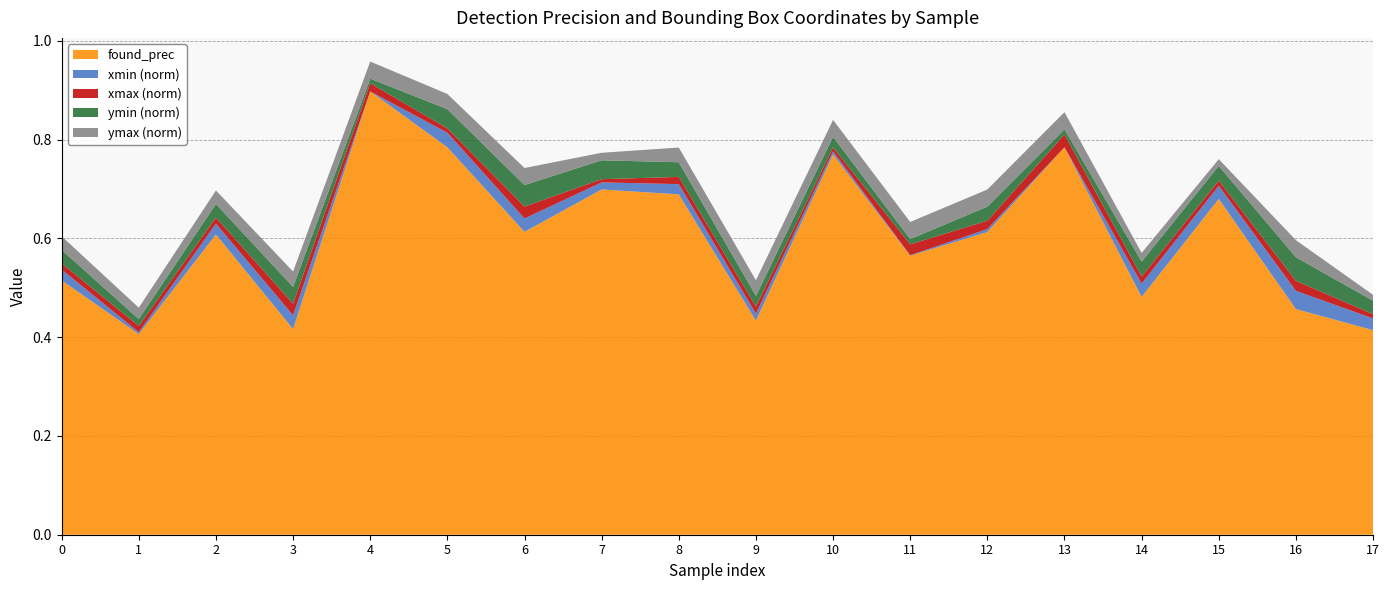

Reading right to left, list all the values displayed in this chart.

found_prec: 17=0.4	16=0.5	15=0.7	14=0.5	13=0.8	12=0.6	11=0.6	10=0.8	9=0.4	8=0.7	7=0.7	6=0.6	5=0.8	4=0.9	3=0.4	2=0.6	1=0.4	0=0.5
xmin_norm: 17=0.0	16=0.0	15=0.0	14=0.0	13=0.0	12=0.0	11=0.0	10=0.0	9=0.0	8=0.0	7=0.0	6=0.0	5=0.0	4=0.0	3=0.0	2=0.0	1=0.0	0=0.0
xmax_norm: 17=0.0	16=0.0	15=0.0	14=0.0	13=0.0	12=0.0	11=0.0	10=0.0	9=0.0	8=0.0	7=0.0	6=0.0	5=0.0	4=0.0	3=0.0	2=0.0	1=0.0	0=0.0
ymin_norm: 17=0.0	16=0.0	15=0.0	14=0.0	13=0.0	12=0.0	11=0.0	10=0.0	9=0.0	8=0.0	7=0.0	6=0.0	5=0.0	4=0.0	3=0.0	2=0.0	1=0.0	0=0.0
ymax_norm: 17=0.0	16=0.0	15=0.0	14=0.0	13=0.0	12=0.0	11=0.0	10=0.0	9=0.0	8=0.0	7=0.0	6=0.0	5=0.0	4=0.0	3=0.0	2=0.0	1=0.0	0=0.0